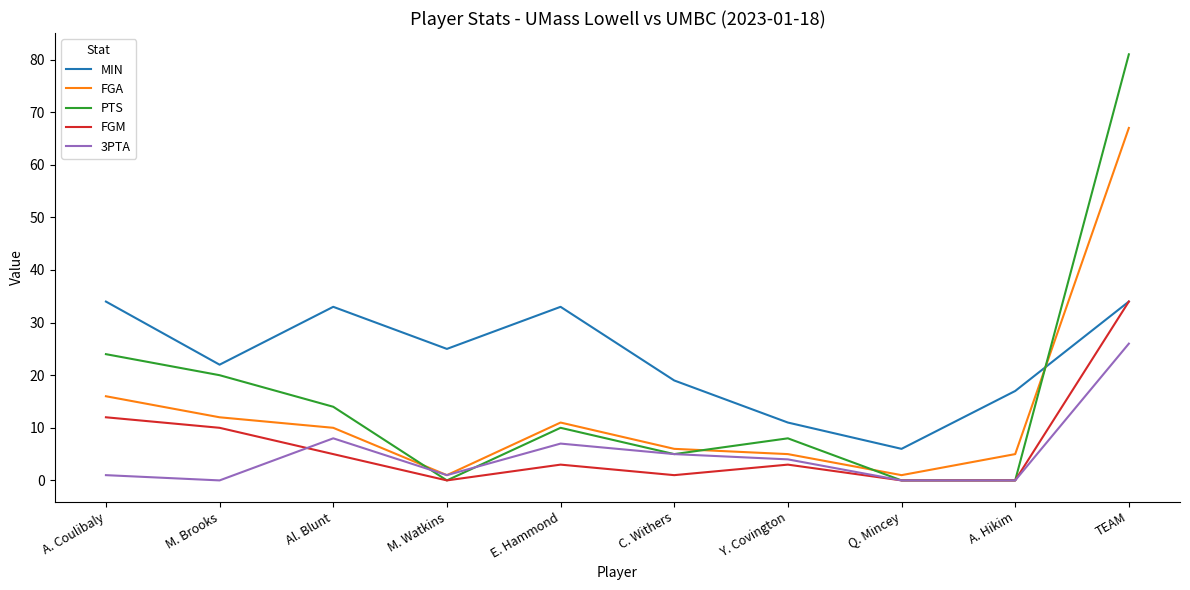

Is this an area chart (filled region under the line)?

No